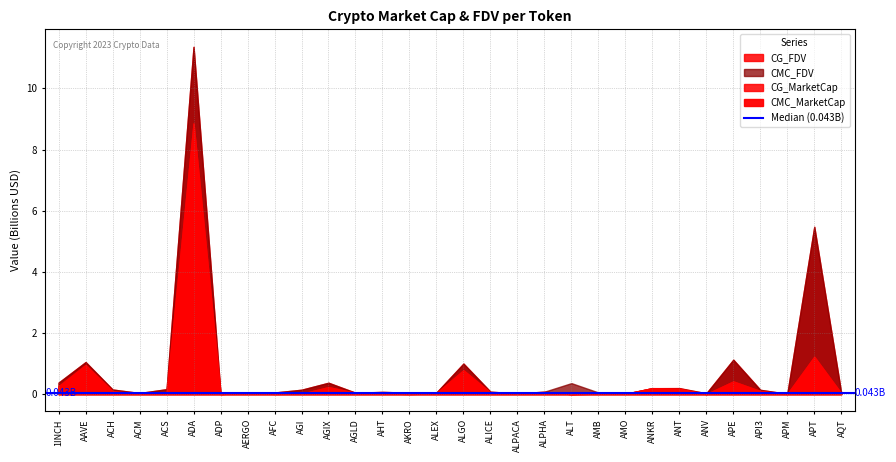

What is the difference between the highest and lowest values at ALGO?

220522473.3